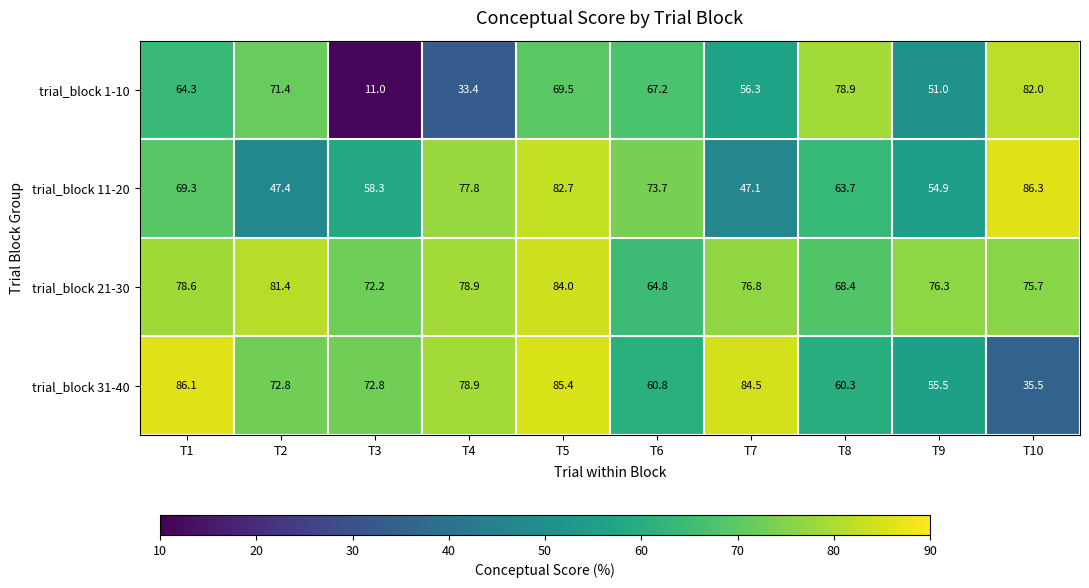

Count the number of categories in the chart.

10